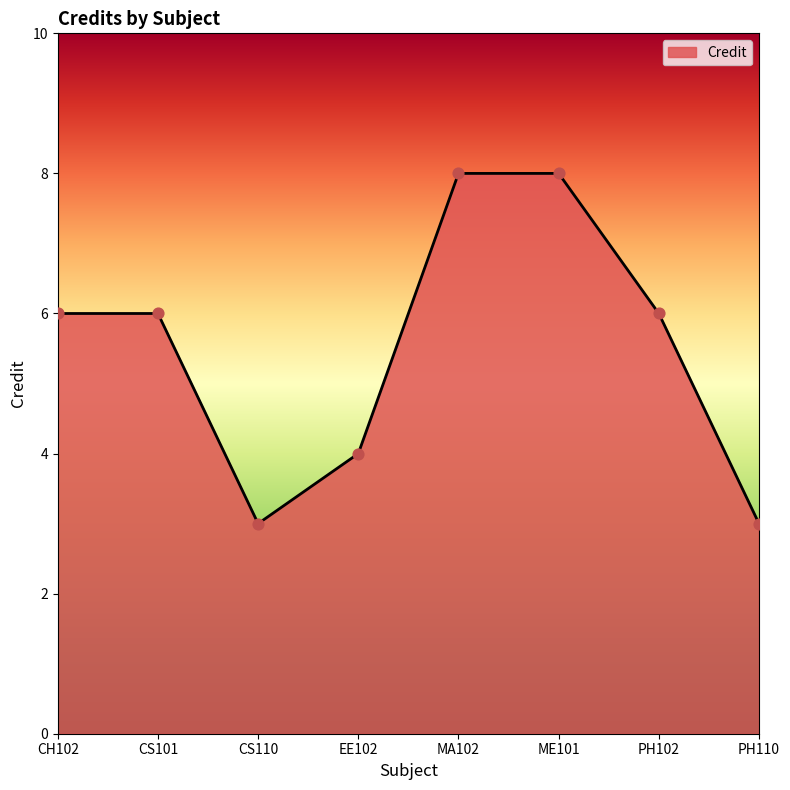

Approximately how many times larger is the value at MA102 compared to EE102?

2.0